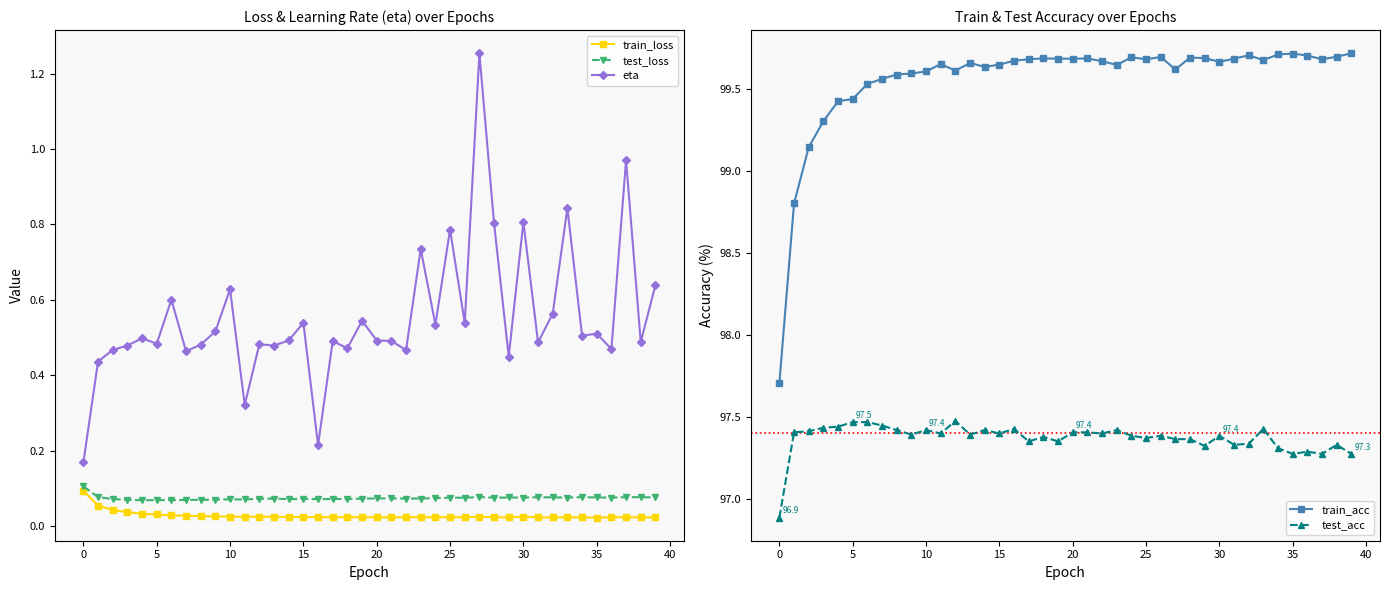

Does the chart display data point markers on the line(s)?

Yes